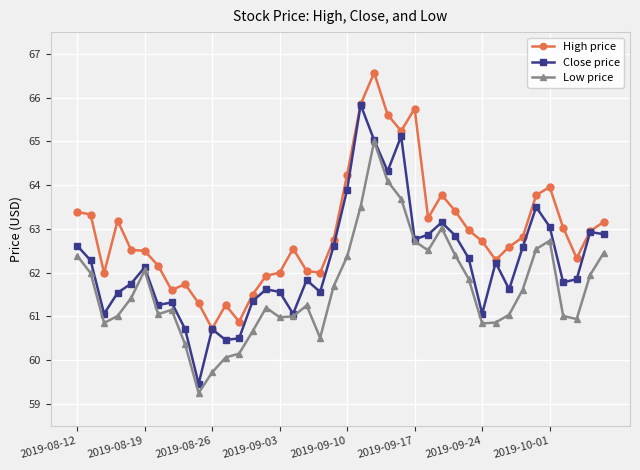

True or false: High price and Low price intersect in this chart.

False